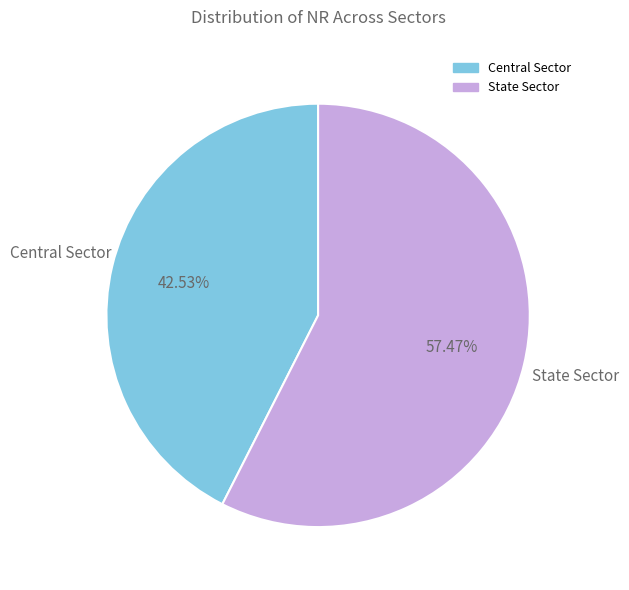

Is there a majority slice in this chart?

Yes